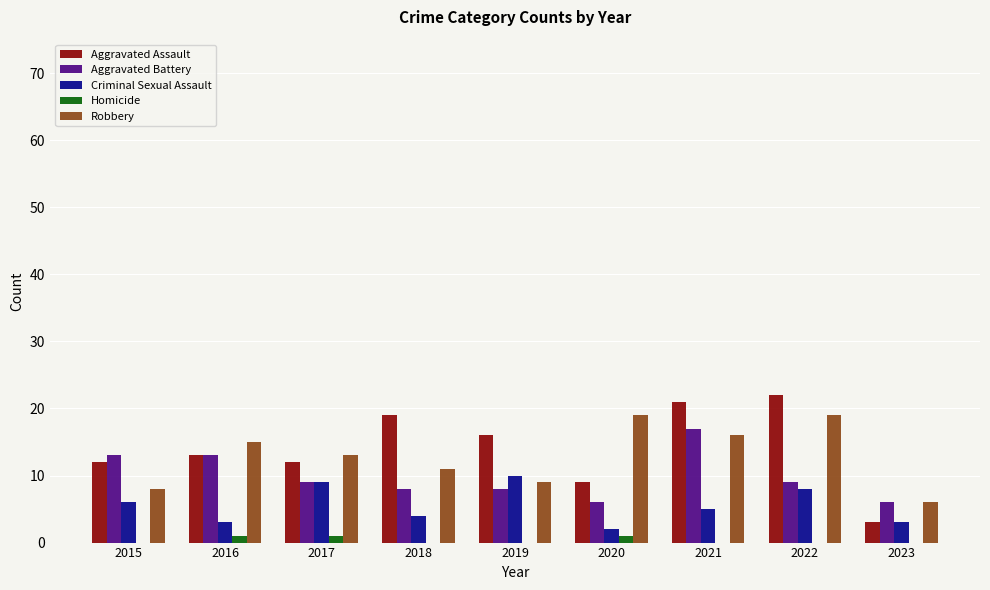

Reading left to right, what are all the values shown in this chart?

Aggravated Assault: 2015=12	2016=13	2017=12	2018=19	2019=16	2020=9	2021=21	2022=22	2023=3
Aggravated Battery: 2015=13	2016=13	2017=9	2018=8	2019=8	2020=6	2021=17	2022=9	2023=6
Criminal Sexual Assault: 2015=6	2016=3	2017=9	2018=4	2019=10	2020=2	2021=5	2022=8	2023=3
Homicide: 2015=0	2016=1	2017=1	2018=0	2019=0	2020=1	2021=0	2022=0	2023=0
Robbery: 2015=8	2016=15	2017=13	2018=11	2019=9	2020=19	2021=16	2022=19	2023=6